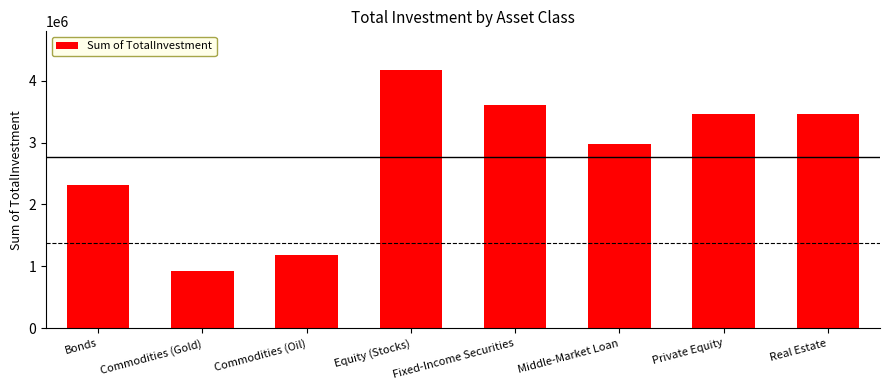

How many categories are shown in the chart?

8